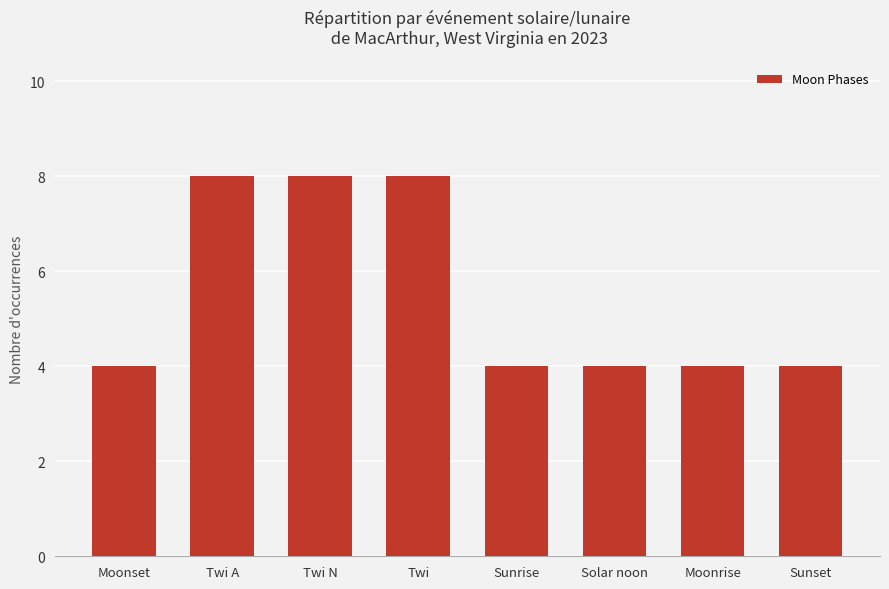

True or false: the data shows 4 at Solar noon.

True